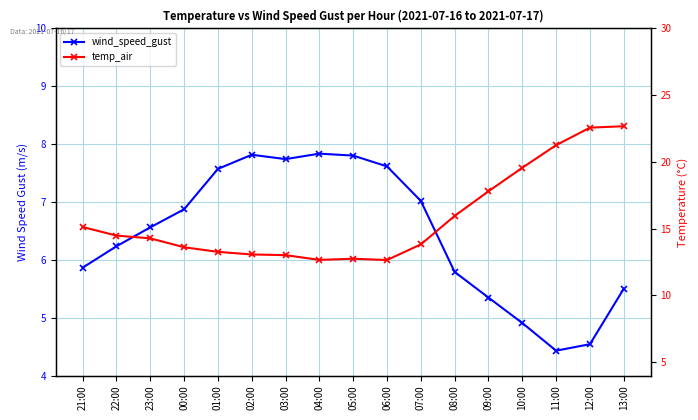

Reading left to right, extract all data points from this chart.

wind_speed_gust: 21:00=5.9	22:00=6.2	23:00=6.6	00:00=6.9	01:00=7.6	02:00=7.8	03:00=7.7	04:00=7.8	05:00=7.8	06:00=7.6	07:00=7.0	08:00=5.8	09:00=5.3	10:00=4.9	11:00=4.4	12:00=4.5	13:00=5.5
temp_air: 21:00=15.1	22:00=14.5	23:00=14.3	00:00=13.6	01:00=13.3	02:00=13.1	03:00=13.0	04:00=12.7	05:00=12.7	06:00=12.7	07:00=13.8	08:00=16.0	09:00=17.8	10:00=19.6	11:00=21.3	12:00=22.6	13:00=22.7